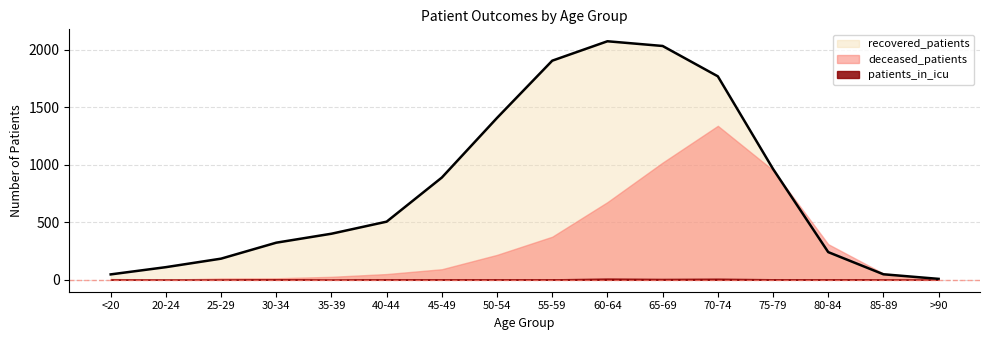

Is it true that recovered_patients equals 2076 at 60-64?

True